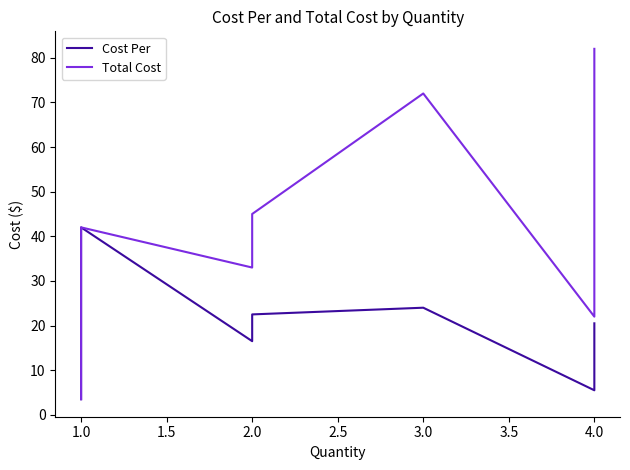

What is the difference between the Total Cost values at 2.0 and 3.0?

39.0